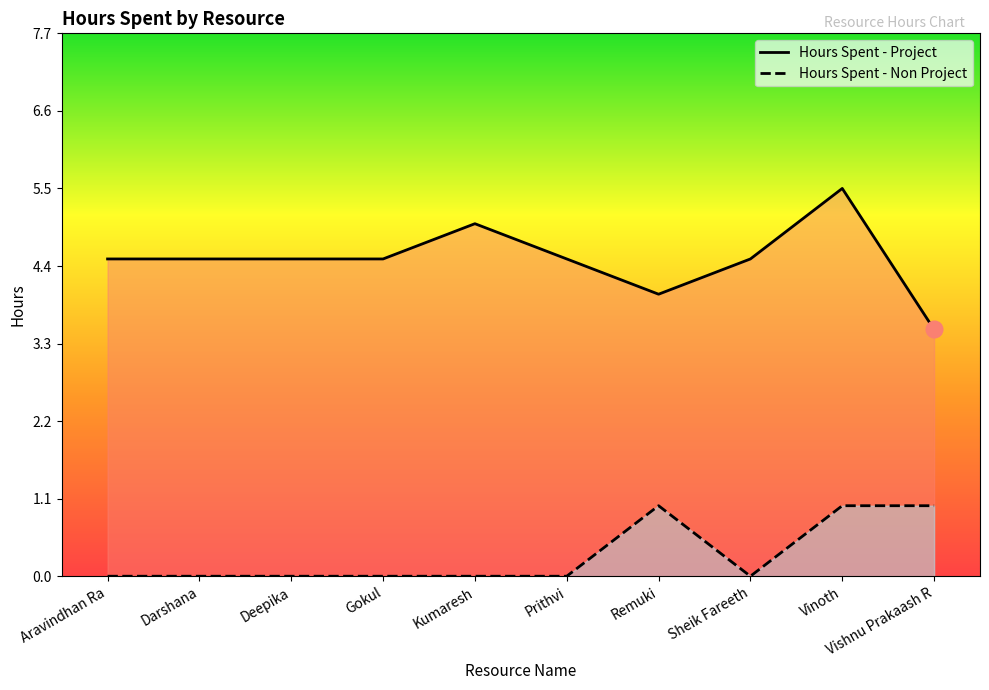

At how many categories does at least one series exceed 3?

10